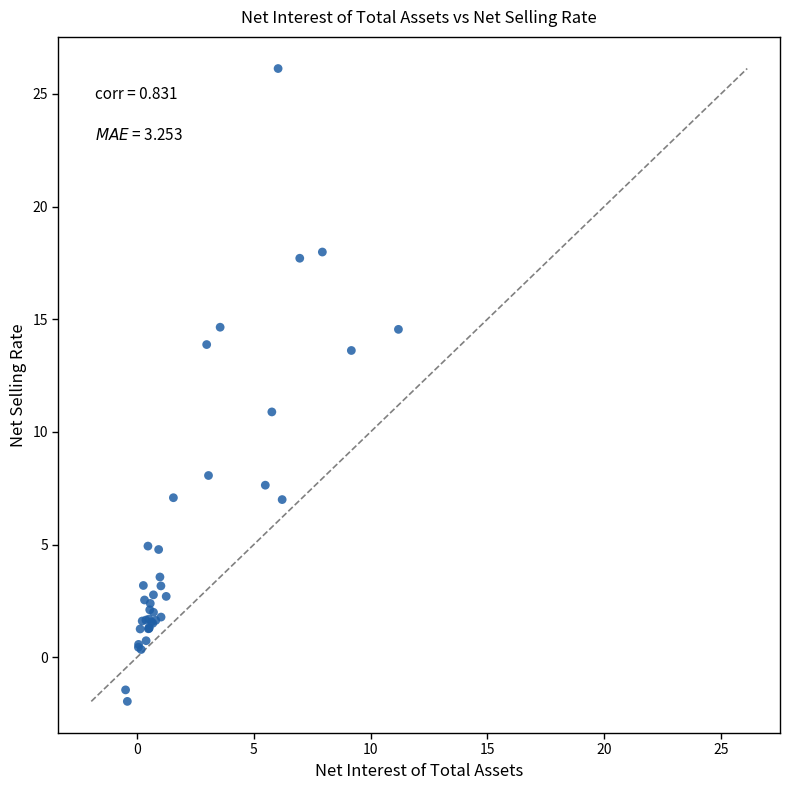

What Y value in the scatter plot is closest to 12?

10.9